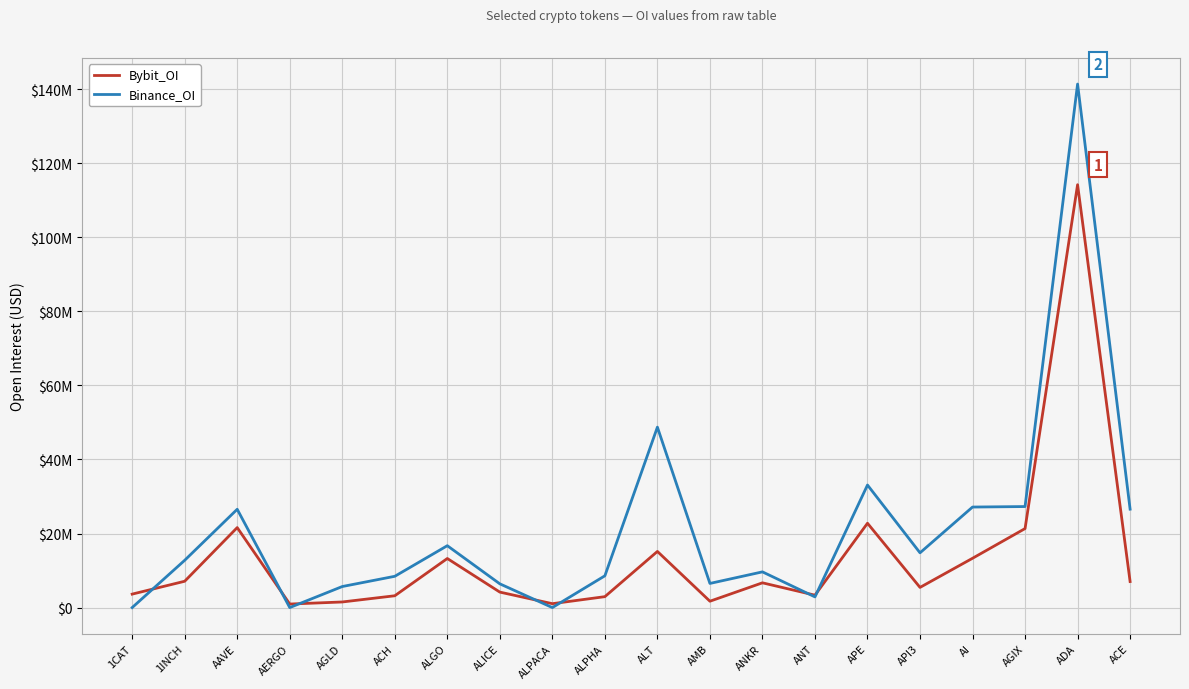

At which label does Bybit_OI first exceed 6686173?

1INCH